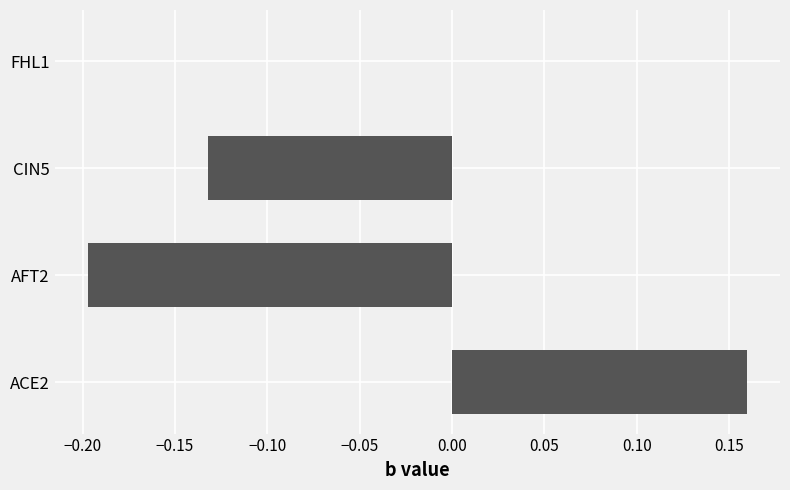

What is the change in value from ACE2 to CIN5?

-0.3